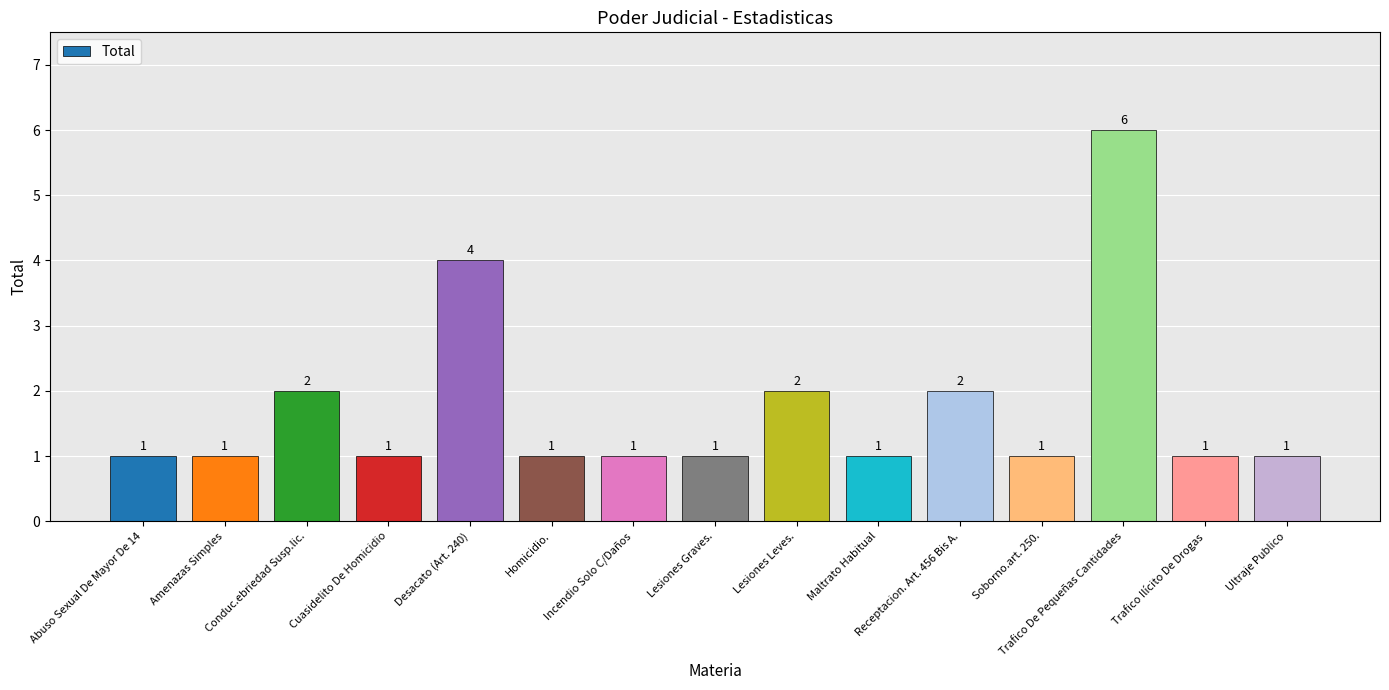

How many values are between 1 and 2?

13